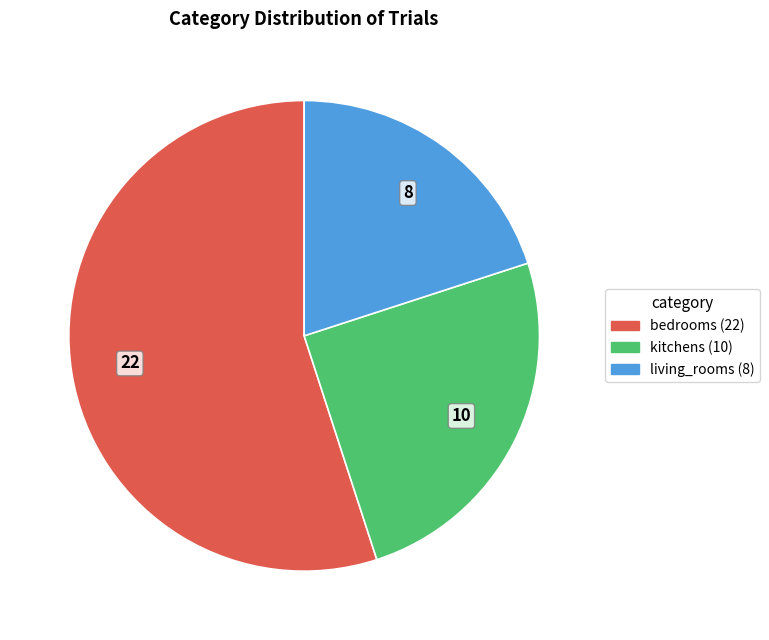

What is the ratio of the value at bedrooms to the value at kitchens?

2.2